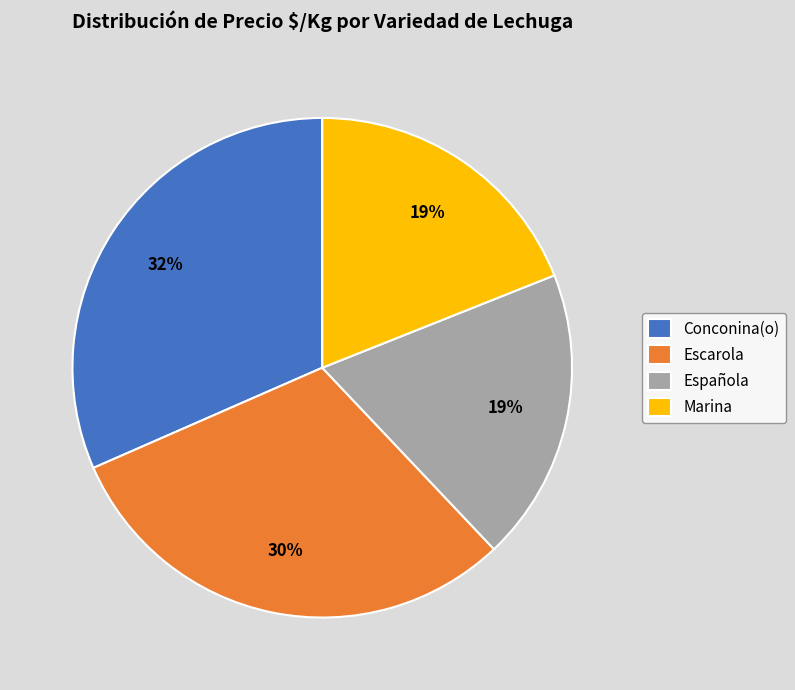

Is it true that Conconina(o) is 32% of the pie?

True